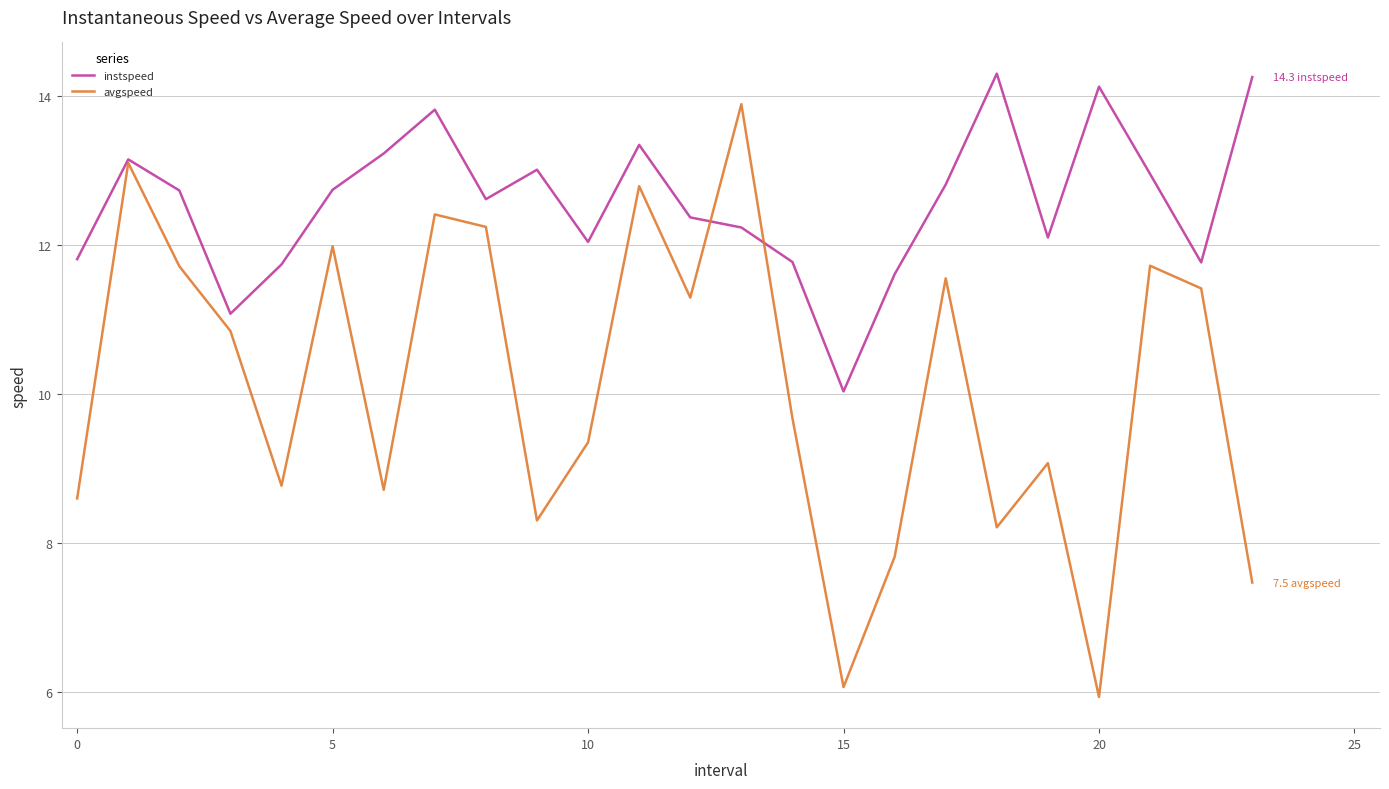

What is the minimum value for avgspeed?

5.9